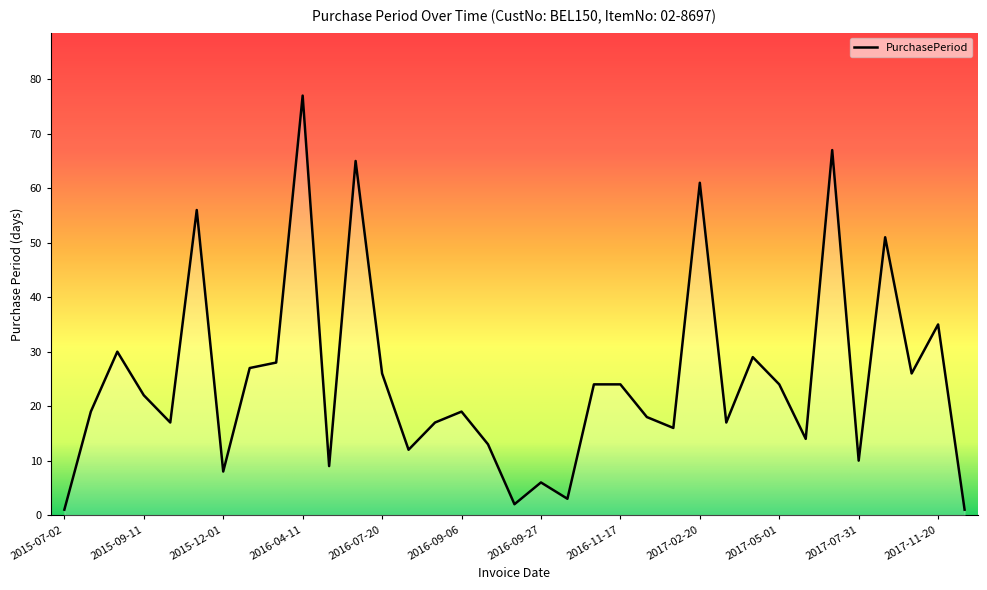

Between 2016-09-27 and 2017-11-21, which is larger?

2016-09-27